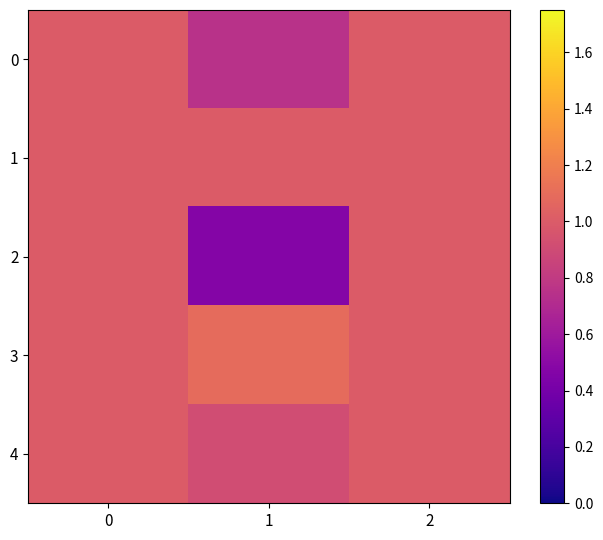

How many data points does each series have?

3